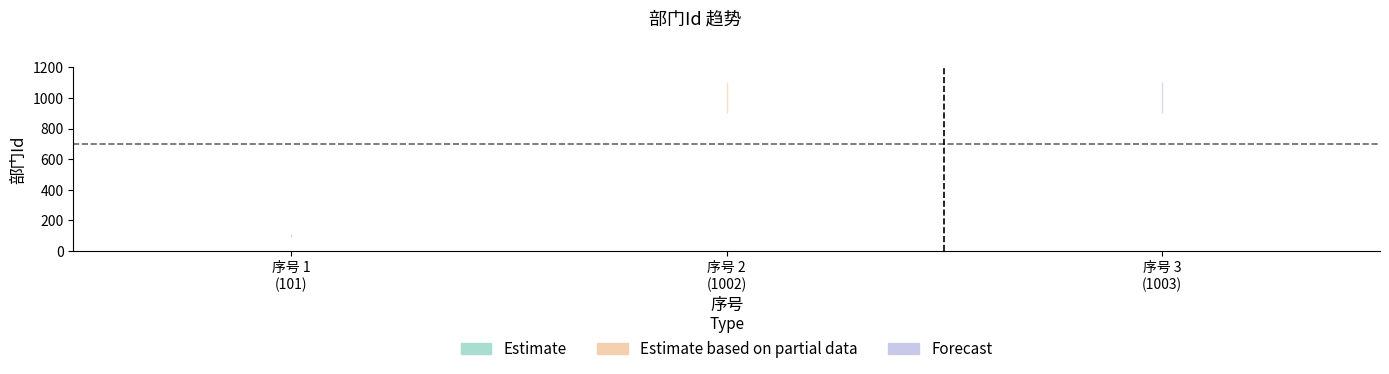

Is it true that the value at 2 is 1002?

True